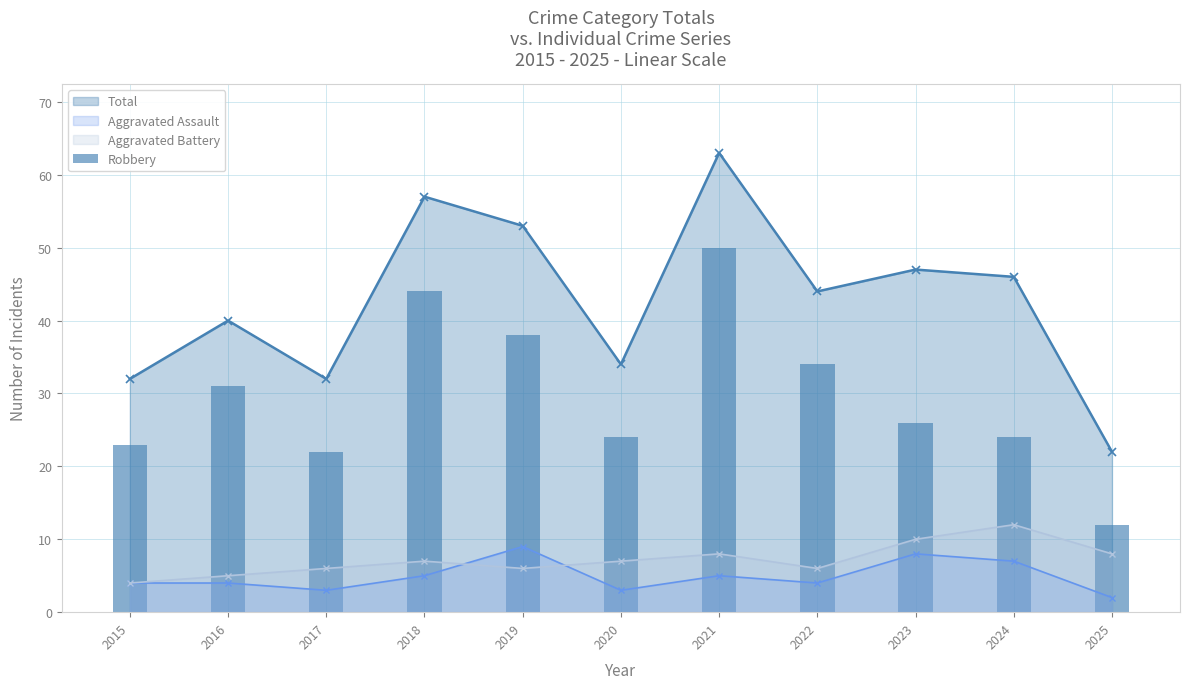

What is the maximum value for Aggravated Assault?

9